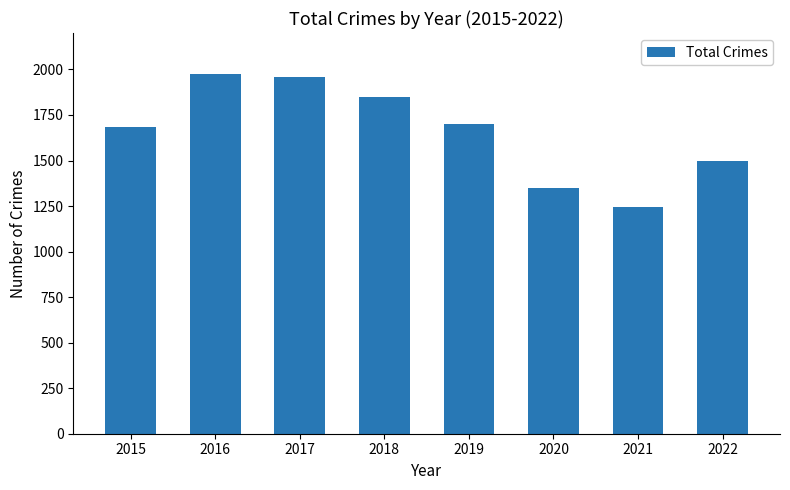

Does the chart contain any negative values?

No